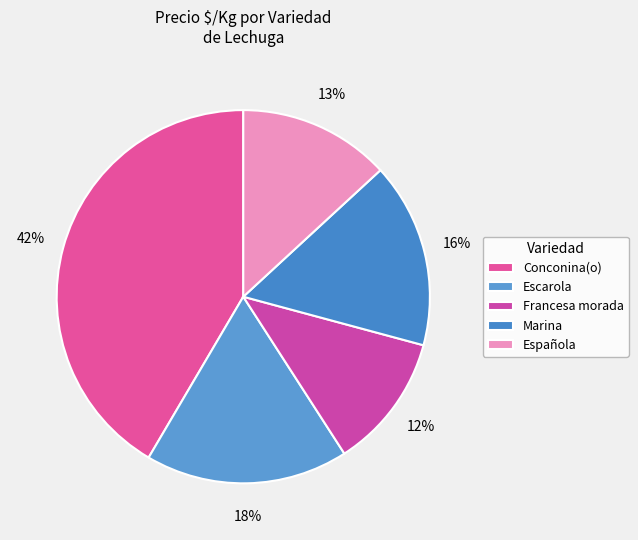

Which slice is the smallest?

Francesa morada